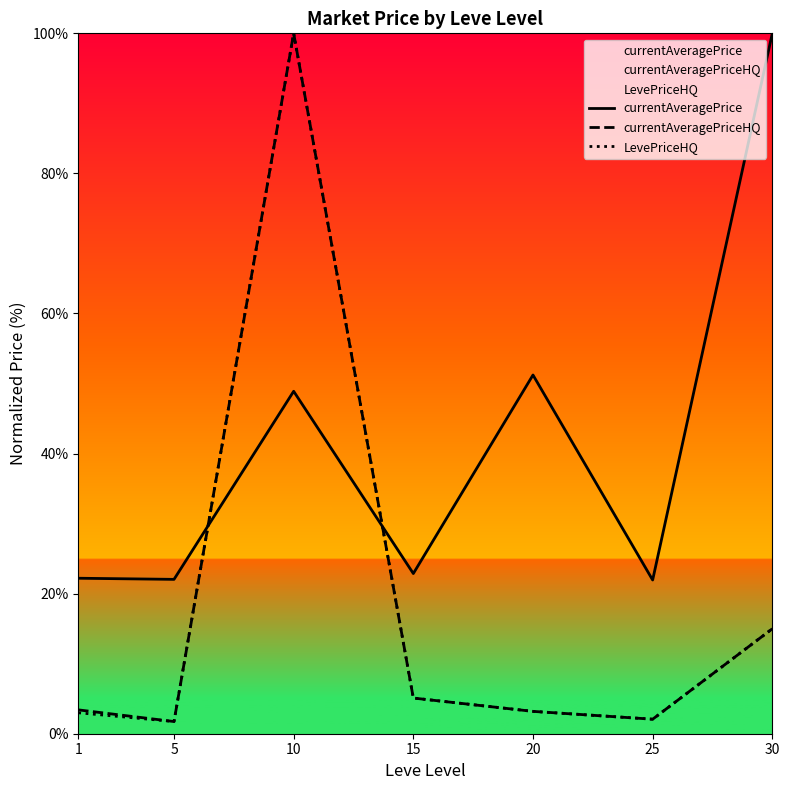

List the labels in order of currentAveragePrice value, smallest first.

25, 5, 1, 15, 10, 20, 30